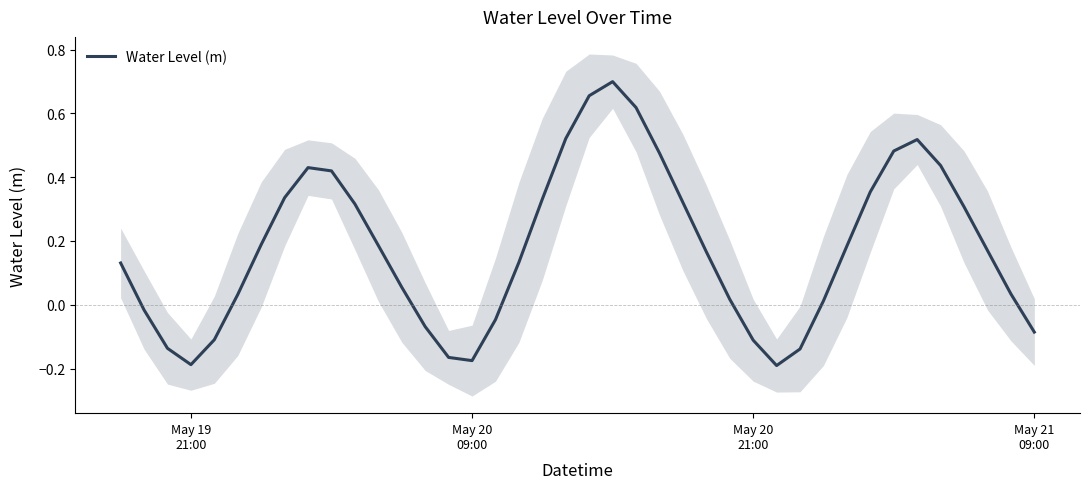

At which label does the data first exceed 0?

May 19
21:00